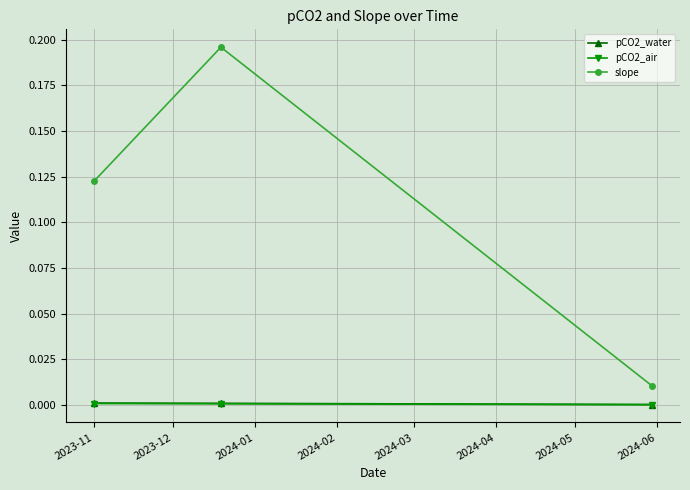

Which series has the widest spread of values?

slope